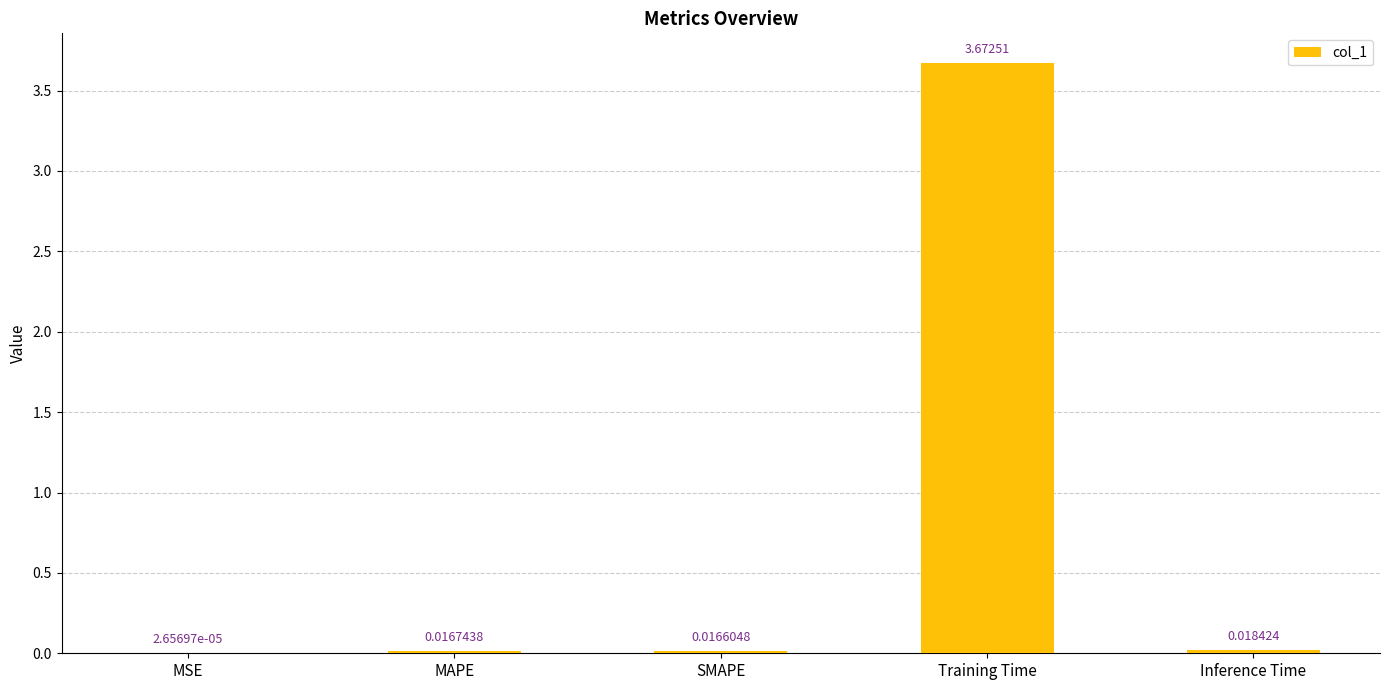

Which has a higher value, MAPE or MSE?

MAPE